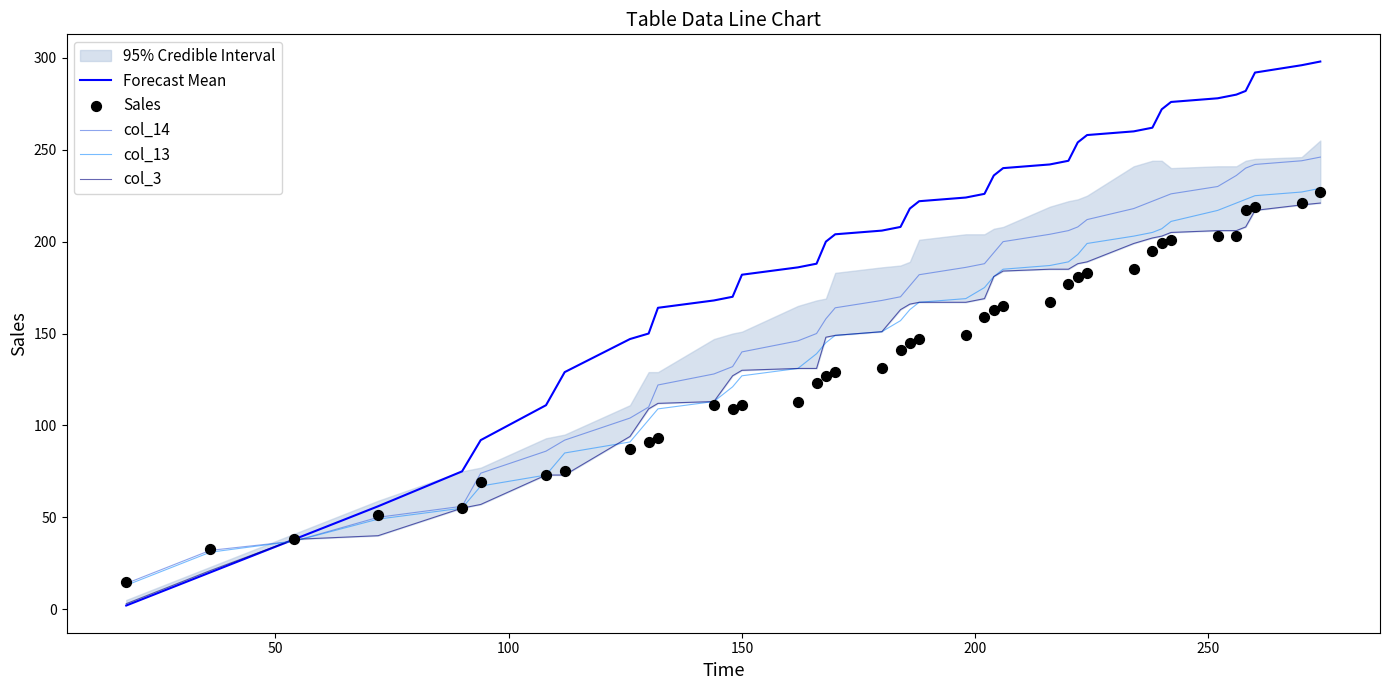

Which series reaches the minimum Y coordinate?

Forecast Mean